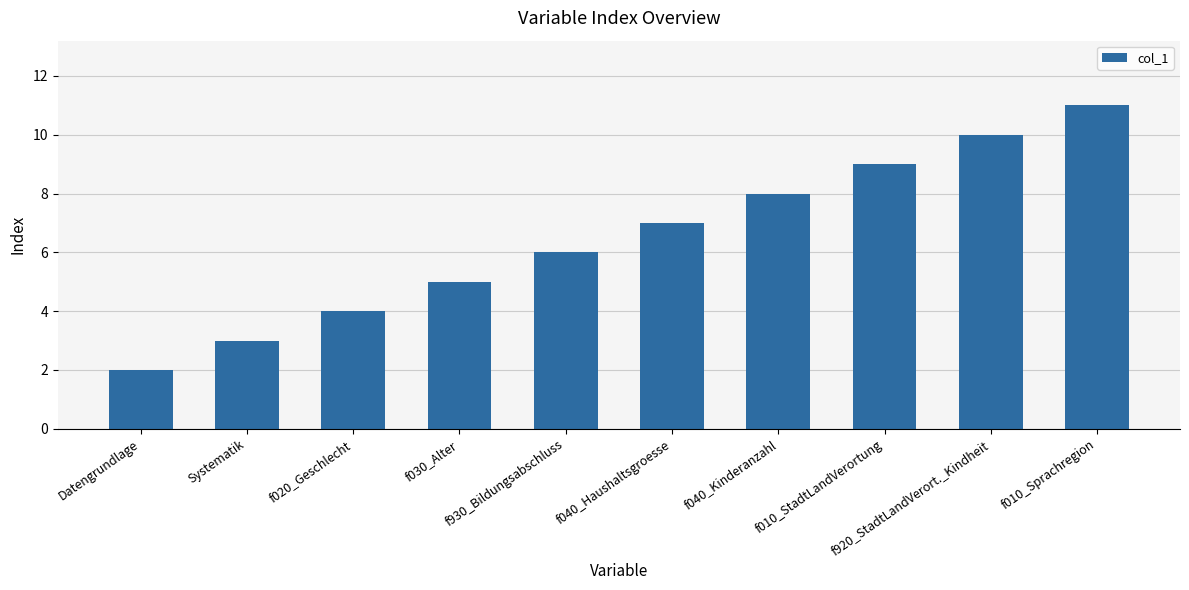

How many values are below 7?

5